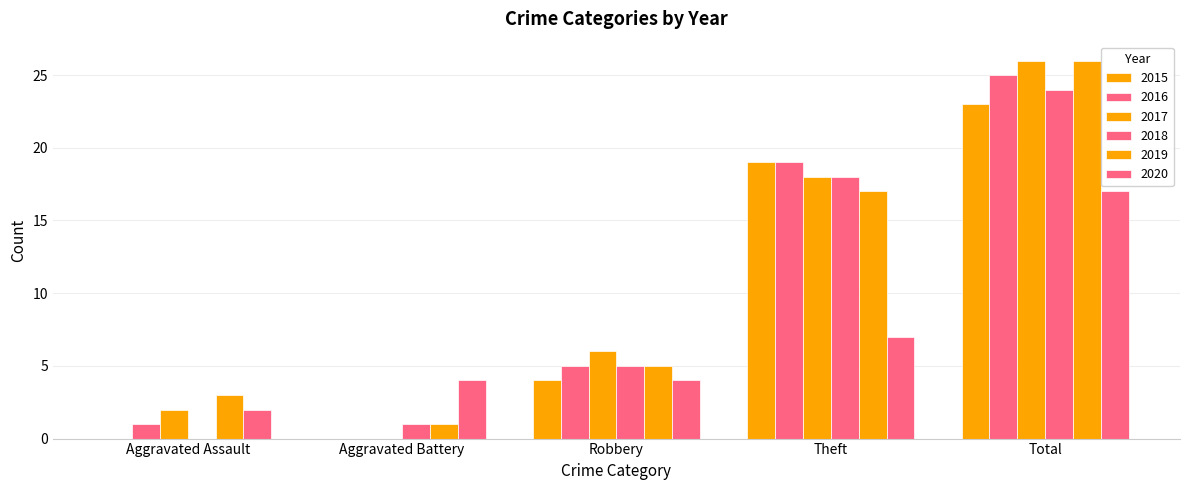

List the labels in order of 2018 value, largest first.

Total, Theft, Robbery, Aggravated Battery, Aggravated Assault